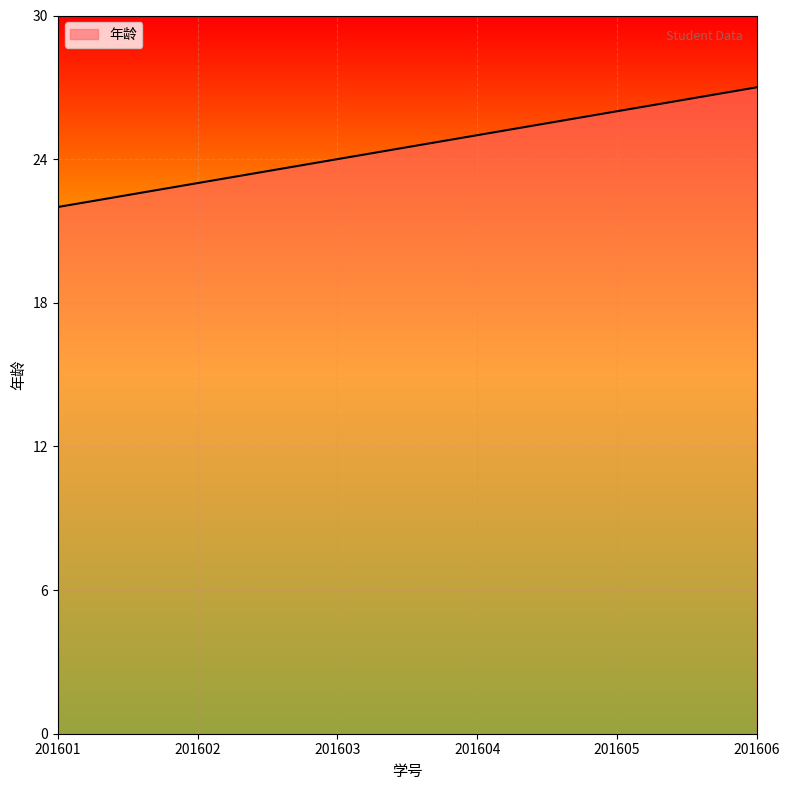

Is it true that the value at 201602 is 41?

False